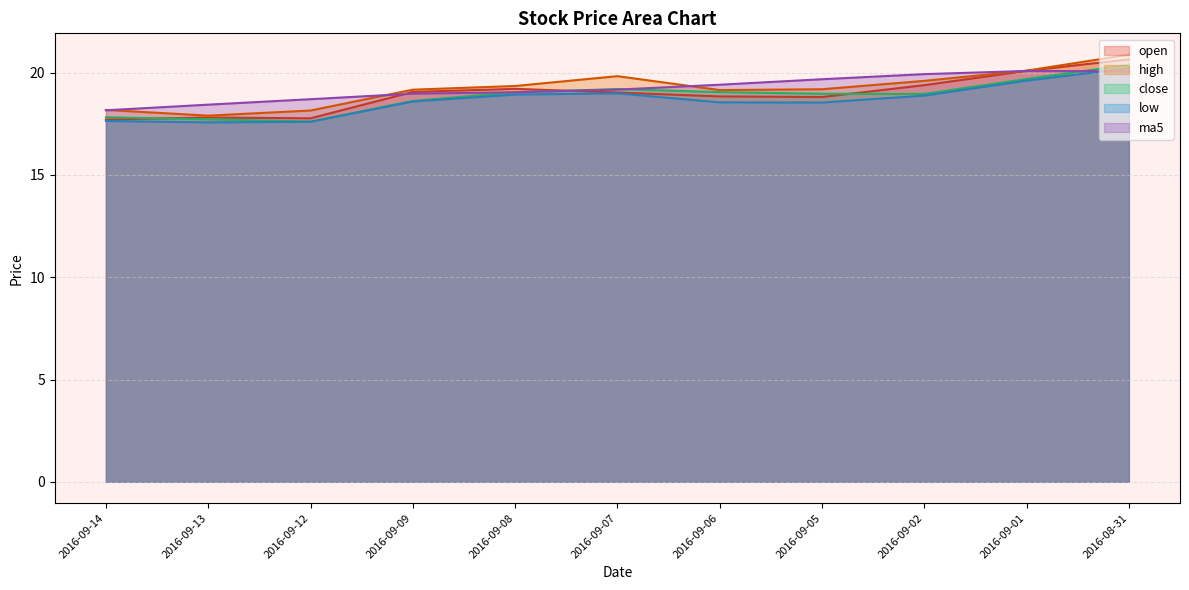

Reading left to right, list all the values displayed in this chart.

open: 2016-09-14=17.7	2016-09-13=17.8	2016-09-12=17.8	2016-09-09=19.1	2016-09-08=19.2	2016-09-07=19.0	2016-09-06=18.8	2016-09-05=18.8	2016-09-02=19.4	2016-09-01=20.1	2016-08-31=20.6
high: 2016-09-14=18.2	2016-09-13=17.9	2016-09-12=18.1	2016-09-09=19.2	2016-09-08=19.4	2016-09-07=19.8	2016-09-06=19.1	2016-09-05=19.2	2016-09-02=19.6	2016-09-01=20.1	2016-08-31=20.9
close: 2016-09-14=17.8	2016-09-13=17.7	2016-09-12=17.6	2016-09-09=18.6	2016-09-08=19.0	2016-09-07=19.2	2016-09-06=19.1	2016-09-05=19.0	2016-09-02=19.0	2016-09-01=19.7	2016-08-31=20.4
low: 2016-09-14=17.6	2016-09-13=17.6	2016-09-12=17.6	2016-09-09=18.6	2016-09-08=18.9	2016-09-07=19.0	2016-09-06=18.6	2016-09-05=18.5	2016-09-02=18.9	2016-09-01=19.6	2016-08-31=20.2
ma5: 2016-09-14=18.2	2016-09-13=18.4	2016-09-12=18.7	2016-09-09=19.0	2016-09-08=19.0	2016-09-07=19.2	2016-09-06=19.4	2016-09-05=19.7	2016-09-02=19.9	2016-09-01=20.1	2016-08-31=20.1